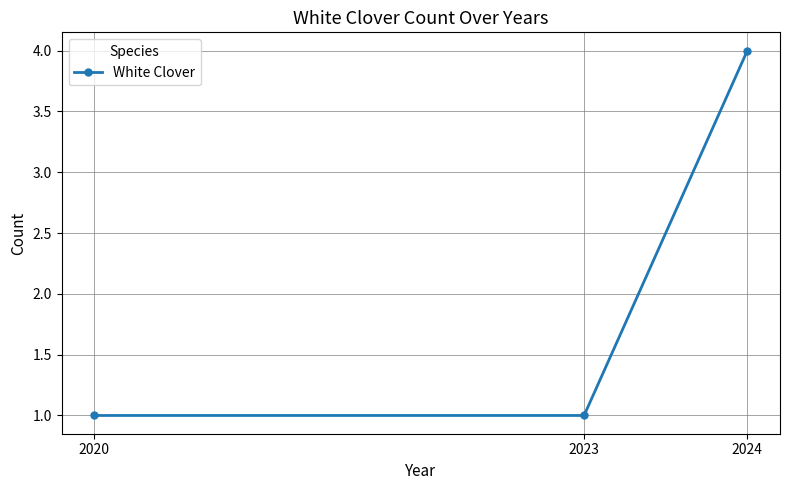

What is the value of the 1st point from the left?

1